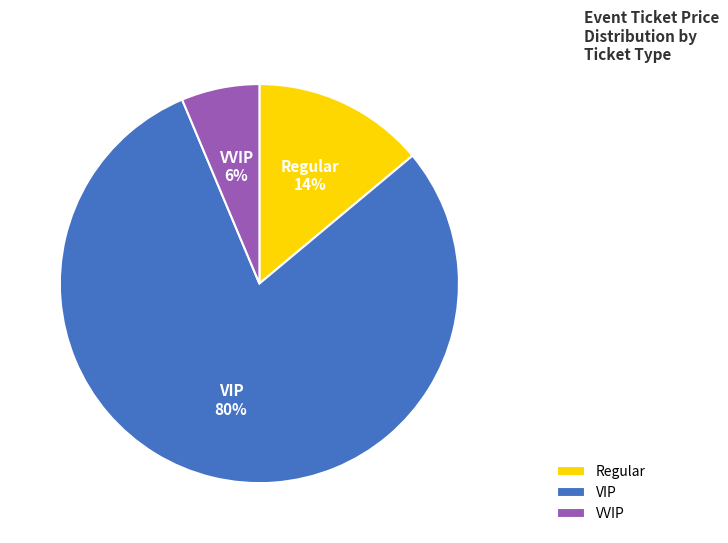

What percentage is the Regular slice, to the nearest percent?

14%